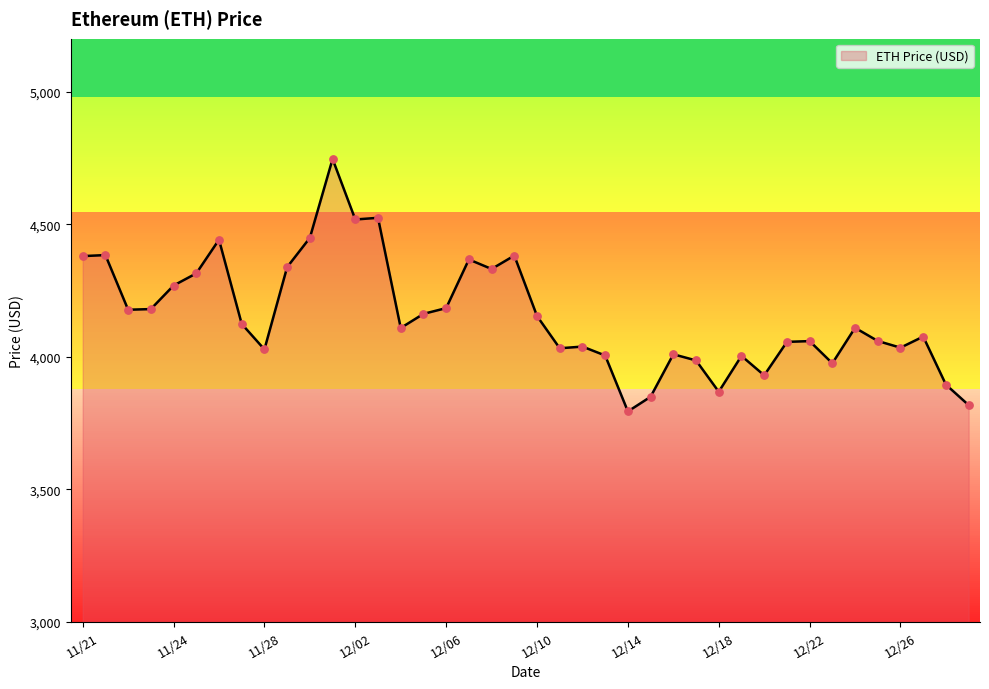

What is the smallest value displayed?

3794.3